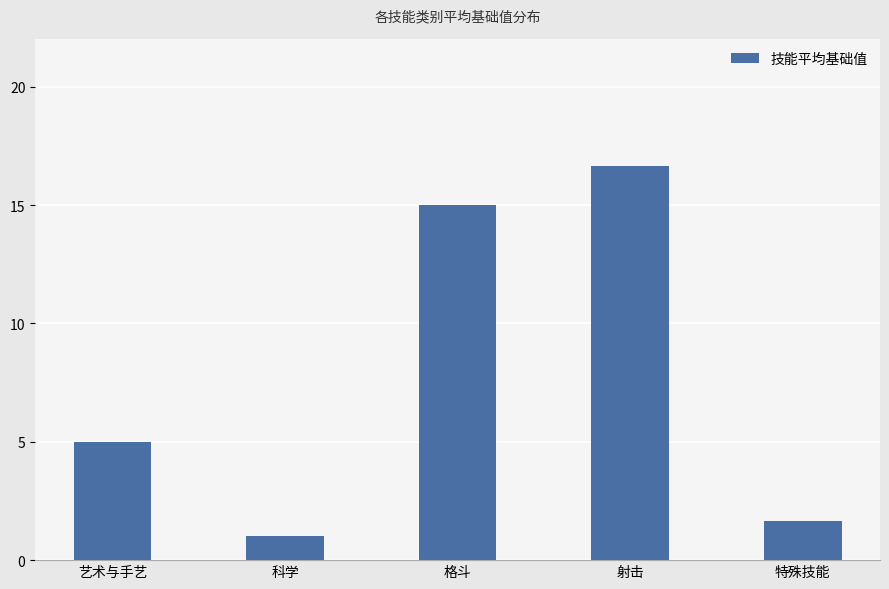

Which category has the highest value across all series?

射击